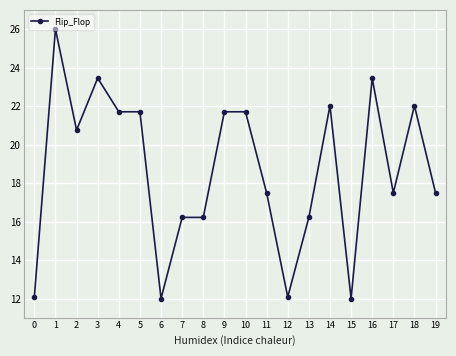

Reading right to left, extract all data points from this chart.

19=17.5	18=22.0	17=17.5	16=23.5	15=12.0	14=22.0	13=16.2	12=12.1	11=17.5	10=21.7	9=21.7	8=16.2	7=16.2	6=12.0	5=21.7	4=21.7	3=23.5	2=20.8	1=26.0	0=12.1